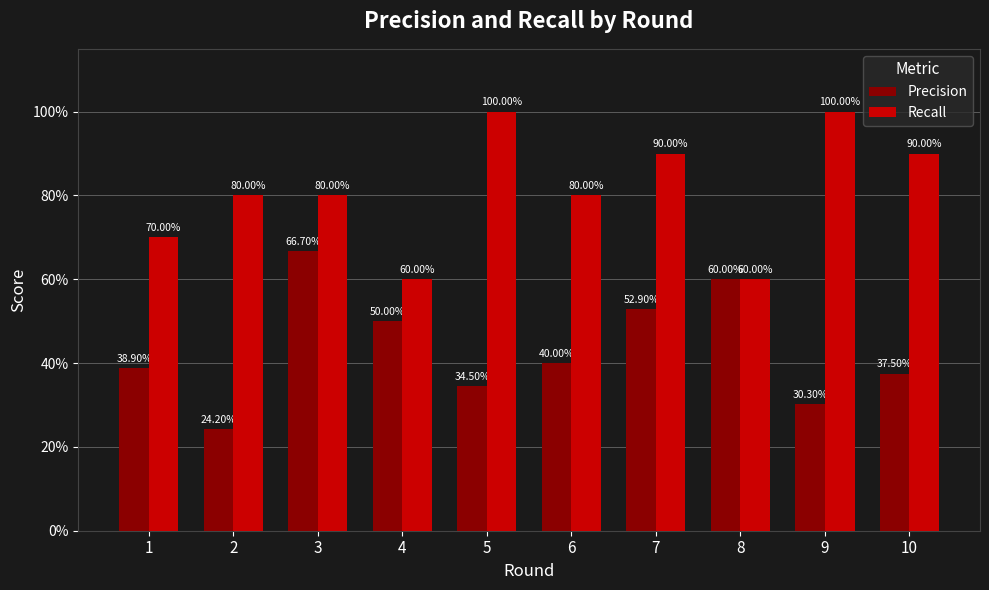

Rank the series at 3 from highest to lowest value.

Recall, Precision